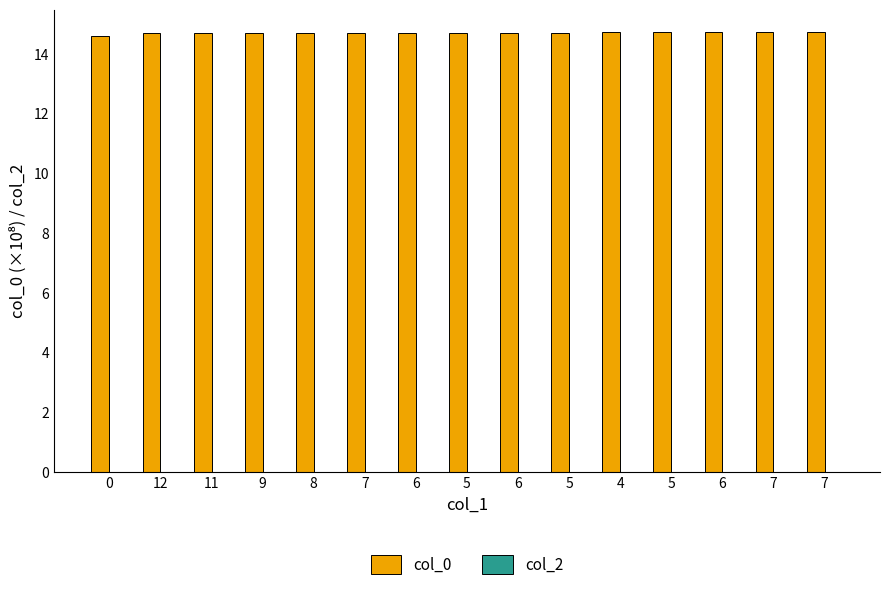

Does the chart contain any negative values?

No